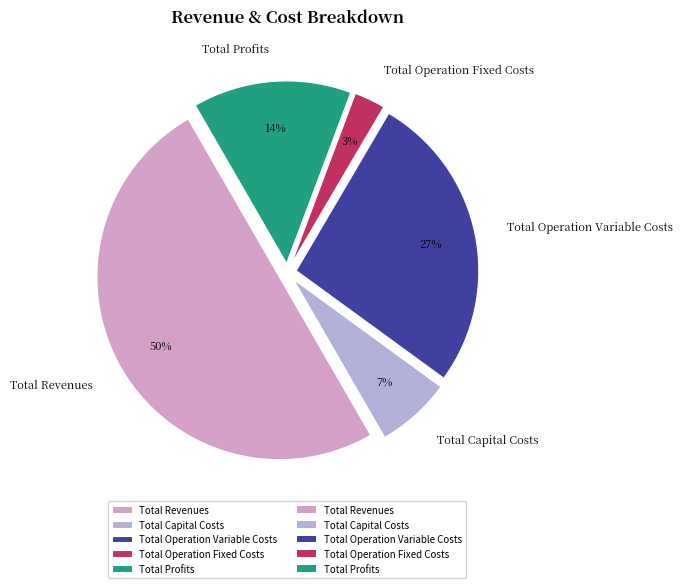

What is the ratio of the value at Total Operation Variable Costs to the value at Total Revenues?

0.5